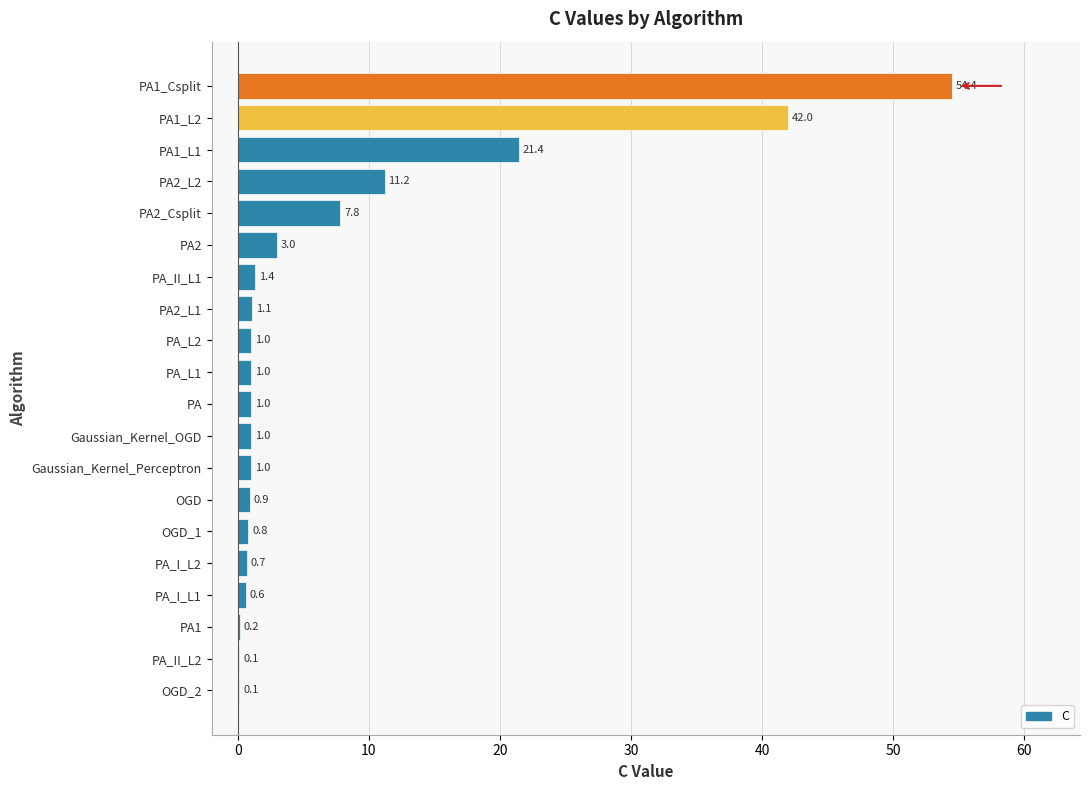

What is the sum of the values at PA_II_L2 and PA_L1?

1.1